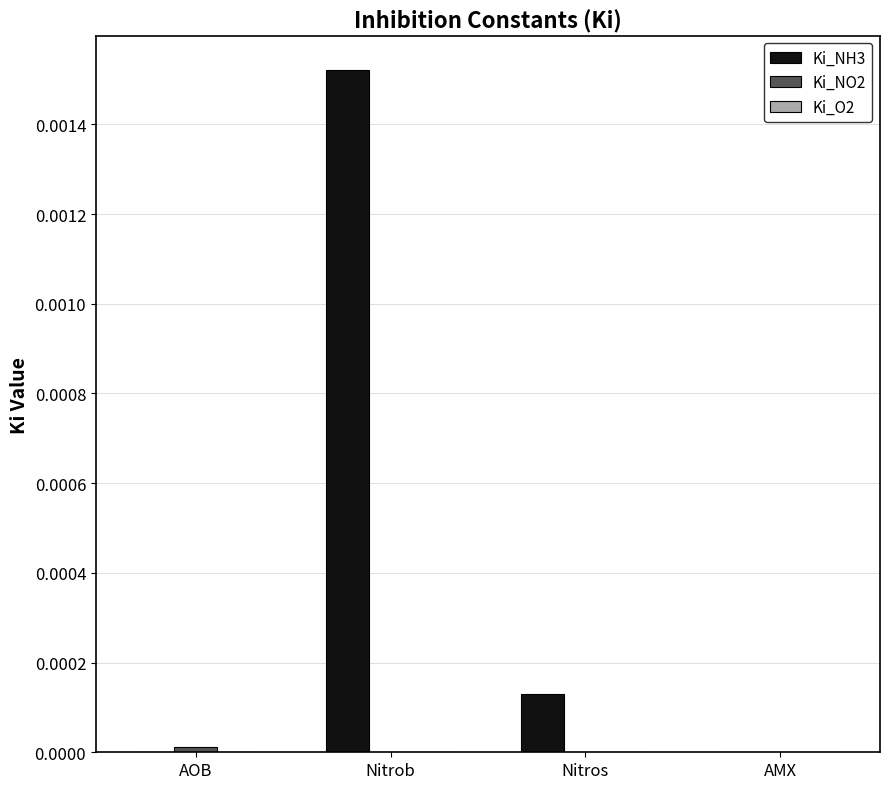

At which label does Ki_NH3 reach its peak?

Nitrob